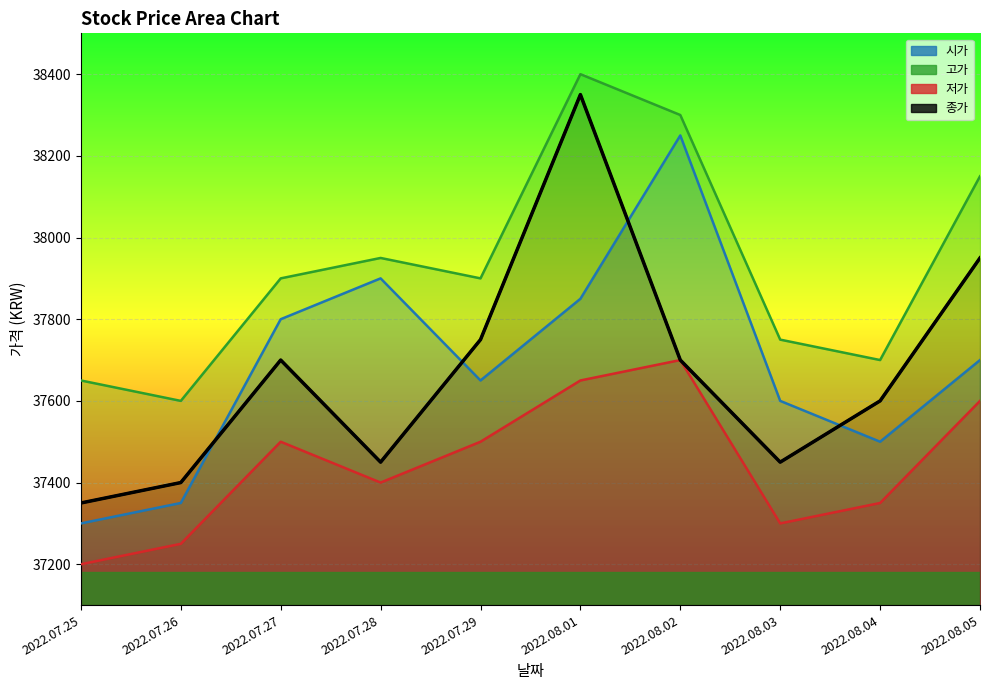

Between 2022.08.04 and 2022.08.02, which is larger?

2022.08.02